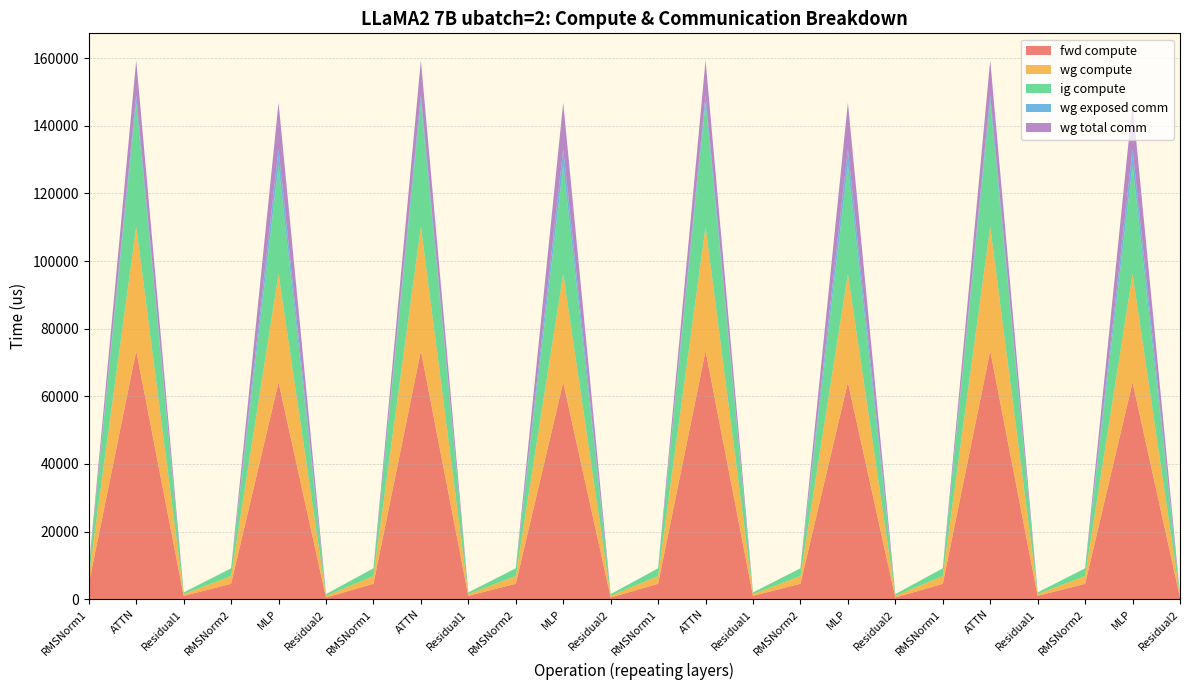

Reading left to right, extract all data points from this chart.

fwd compute: RMSNorm1=4574.4	ATTN=73452.7	Residual1=1009.2	RMSNorm2=4574.4	MLP=64146.6	Residual2=504.6	RMSNorm1=4574.4	ATTN=73452.7	Residual1=1009.2	RMSNorm2=4574.4	MLP=64146.6	Residual2=504.6	RMSNorm1=4574.4	ATTN=73452.7	Residual1=1009.2	RMSNorm2=4574.4	MLP=64146.6	Residual2=504.6	RMSNorm1=4574.4	ATTN=73452.7	Residual1=1009.2	RMSNorm2=4574.4	MLP=64146.6	Residual2=504.6
wg compute: RMSNorm1=2287.2	ATTN=36726.4	Residual1=504.6	RMSNorm2=2287.2	MLP=32073.3	Residual2=504.6	RMSNorm1=2287.2	ATTN=36726.4	Residual1=504.6	RMSNorm2=2287.2	MLP=32073.3	Residual2=504.6	RMSNorm1=2287.2	ATTN=36726.4	Residual1=504.6	RMSNorm2=2287.2	MLP=32073.3	Residual2=504.6	RMSNorm1=2287.2	ATTN=36726.4	Residual1=504.6	RMSNorm2=2287.2	MLP=32073.3	Residual2=504.6
ig compute: RMSNorm1=2287.2	ATTN=36726.4	Residual1=504.6	RMSNorm2=2287.2	MLP=32073.3	Residual2=504.6	RMSNorm1=2287.2	ATTN=36726.4	Residual1=504.6	RMSNorm2=2287.2	MLP=32073.3	Residual2=504.6	RMSNorm1=2287.2	ATTN=36726.4	Residual1=504.6	RMSNorm2=2287.2	MLP=32073.3	Residual2=504.6	RMSNorm1=2287.2	ATTN=36726.4	Residual1=504.6	RMSNorm2=2287.2	MLP=32073.3	Residual2=504.6
wg exposed comm: RMSNorm1=0.0	ATTN=2142.3	Residual1=0.0	RMSNorm2=0.0	MLP=4760.9	Residual2=0.0	RMSNorm1=0.0	ATTN=2142.3	Residual1=0.0	RMSNorm2=0.0	MLP=4760.9	Residual2=0.0	RMSNorm1=0.0	ATTN=2142.3	Residual1=0.0	RMSNorm2=0.0	MLP=4760.9	Residual2=0.0	RMSNorm1=0.0	ATTN=2142.3	Residual1=0.0	RMSNorm2=0.0	MLP=4760.9	Residual2=0.0
wg total comm: RMSNorm1=0.0	ATTN=10306.8	Residual1=0.0	RMSNorm2=0.0	MLP=13800.3	Residual2=0.0	RMSNorm1=0.0	ATTN=10306.8	Residual1=0.0	RMSNorm2=0.0	MLP=13800.3	Residual2=0.0	RMSNorm1=0.0	ATTN=10306.8	Residual1=0.0	RMSNorm2=0.0	MLP=13800.3	Residual2=0.0	RMSNorm1=0.0	ATTN=10306.8	Residual1=0.0	RMSNorm2=0.0	MLP=13800.3	Residual2=0.0